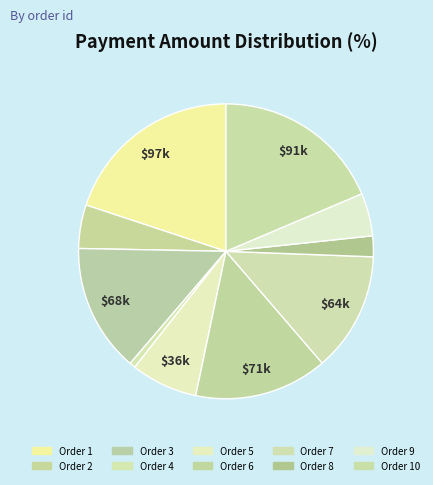

Is there any slice that represents more than half of the pie?

No